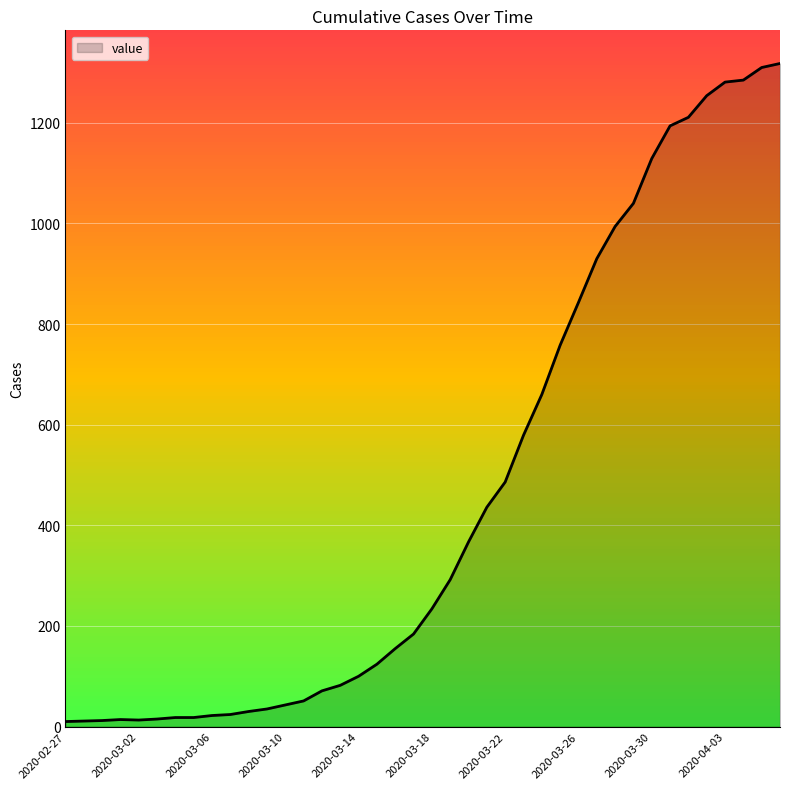

What is the maximum value shown in the chart?

1318